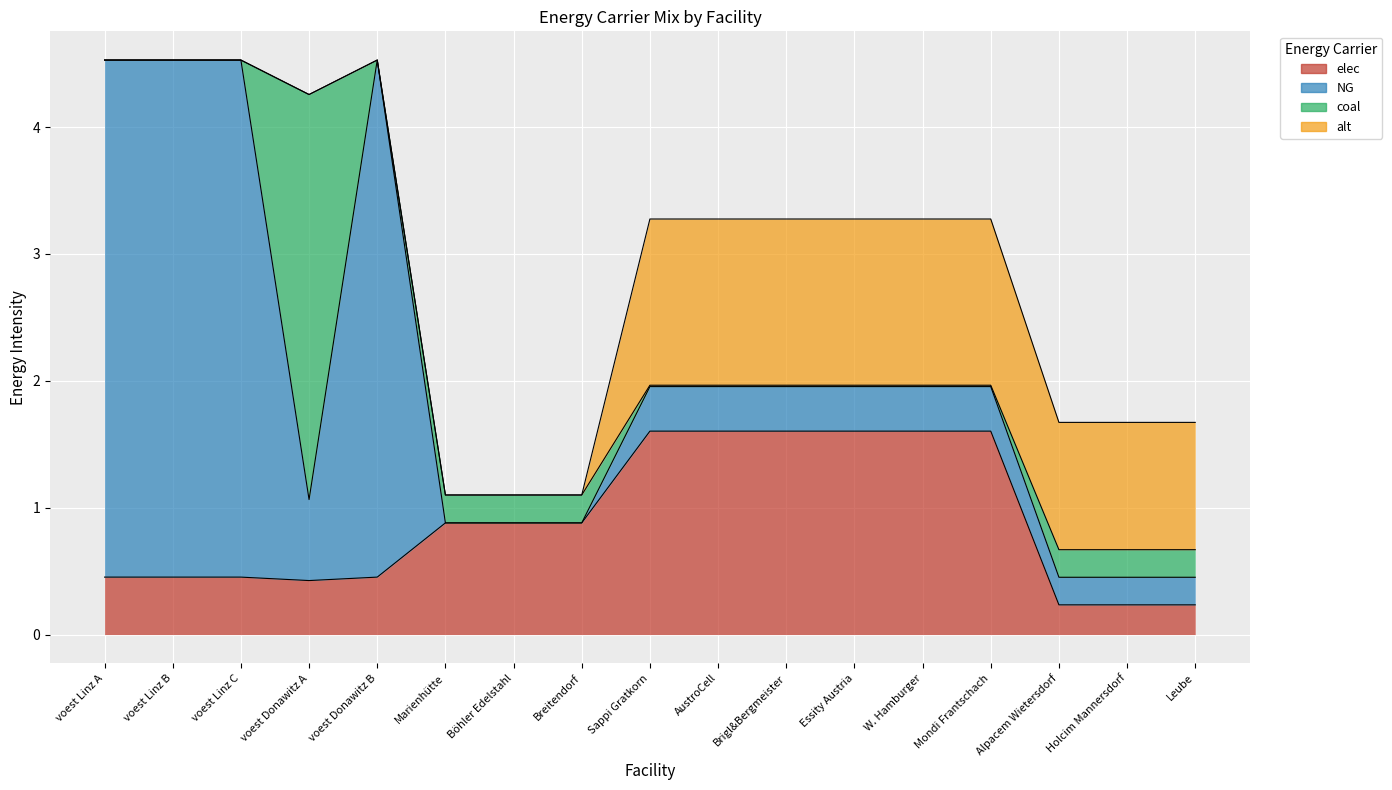

True or false: NG and alt cross at least once.

False